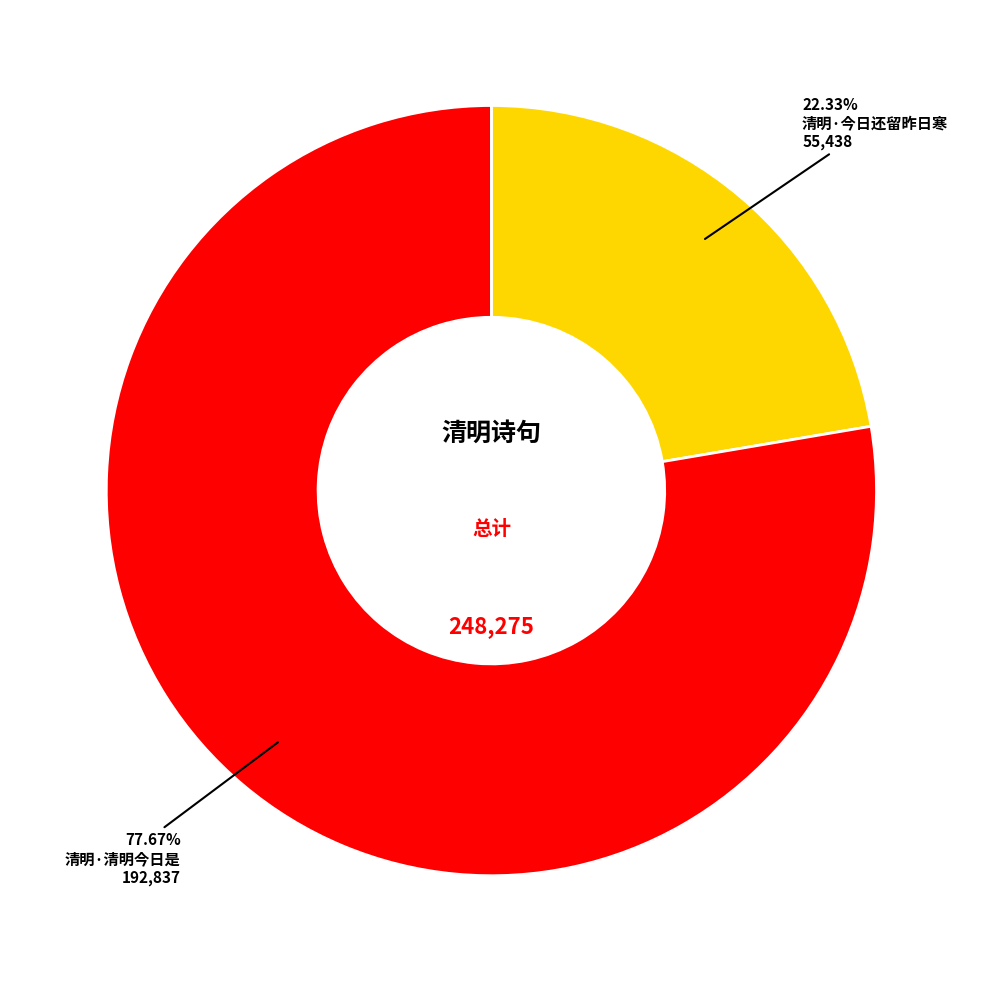

Does any single category account for the majority?

Yes